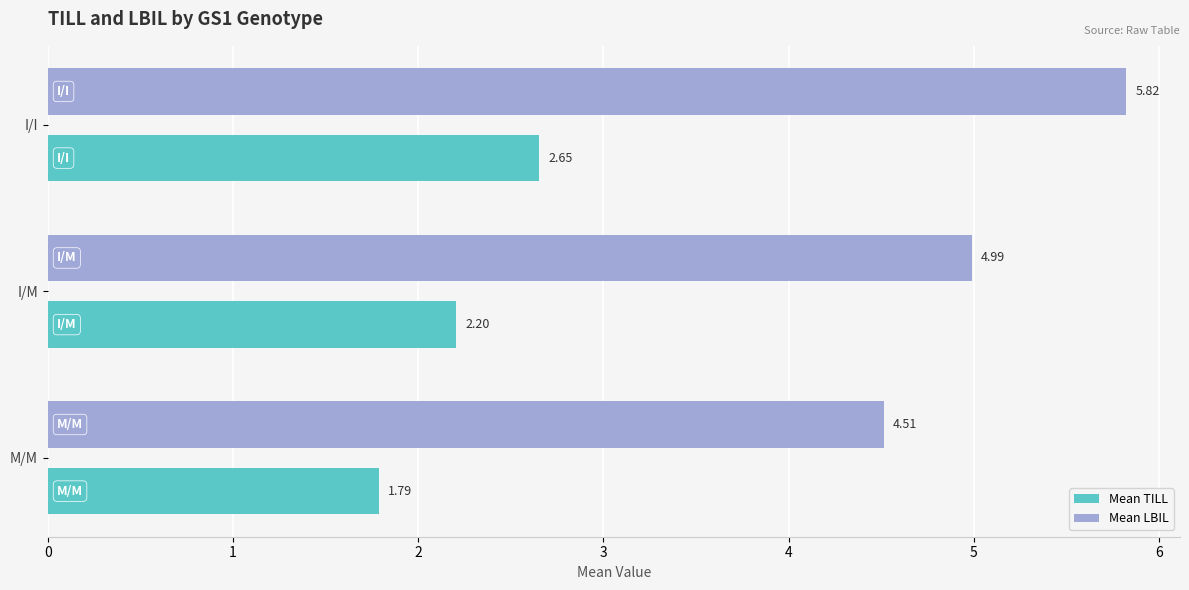

Rank the categories by Mean TILL value from lowest to highest.

M/M, I/M, I/I